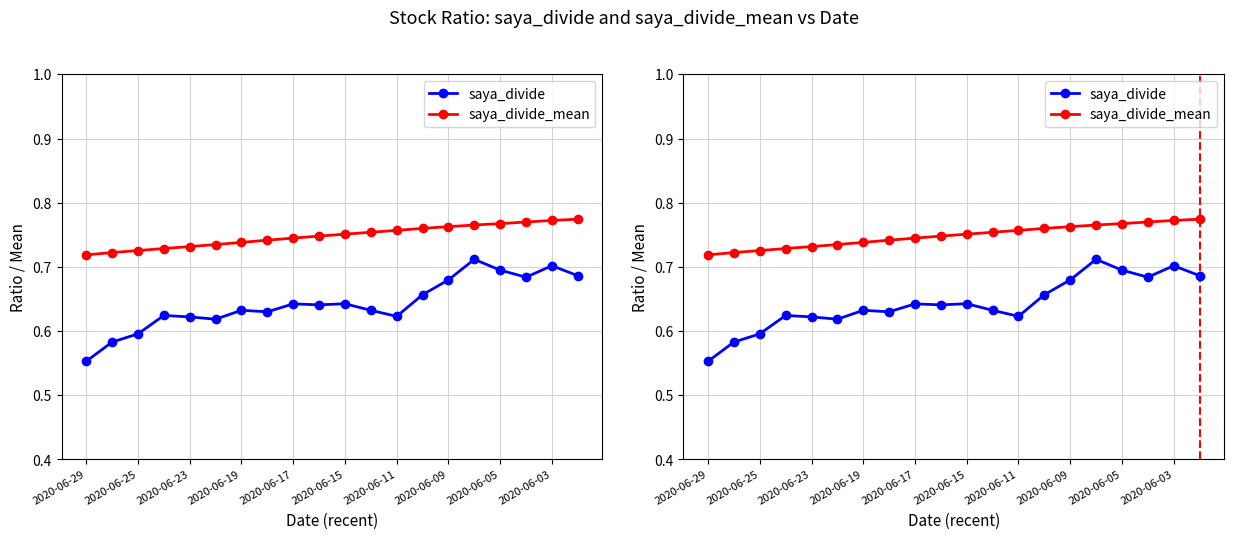

Between 2020-06-15 and 2020-06-03, which is larger?

2020-06-03